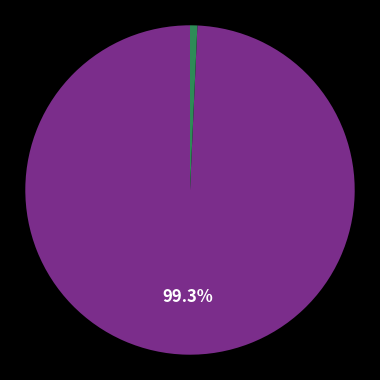

Is there a majority slice in this chart?

Yes